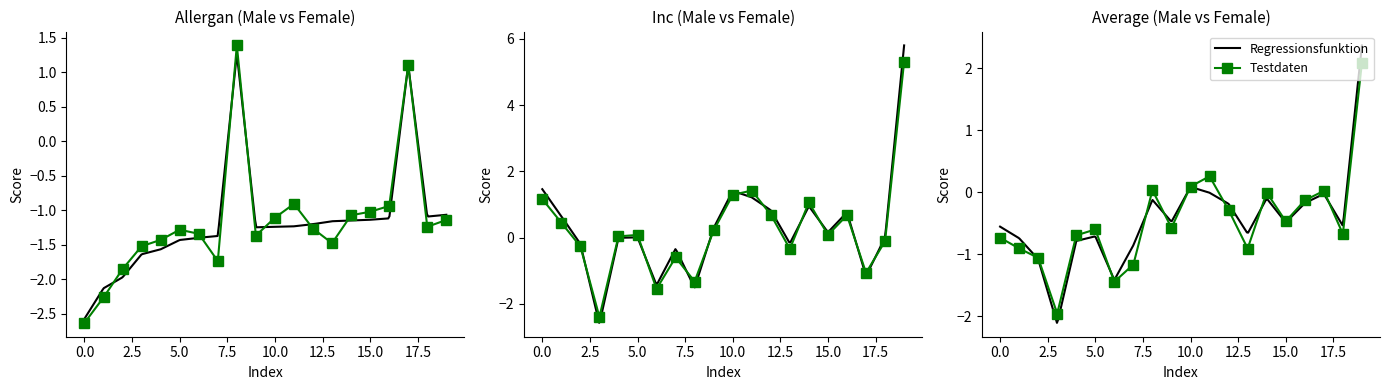

Count the number of categories in the chart.

20